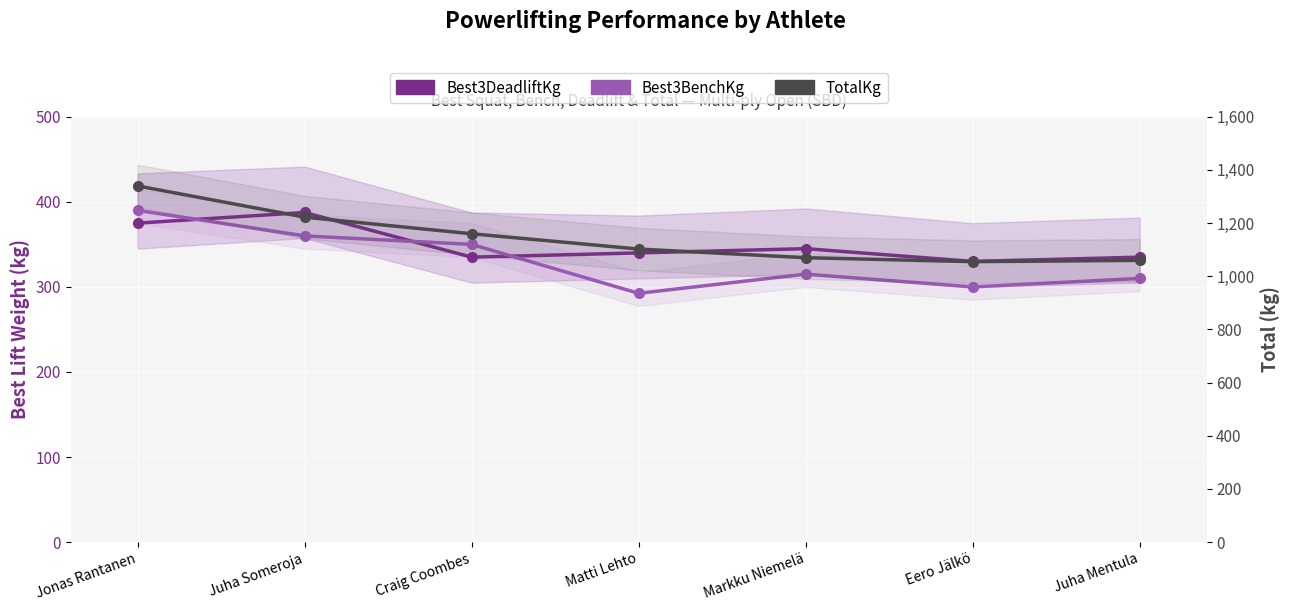

What is the value of the TotalKg point at the 4th from the left?

1102.5